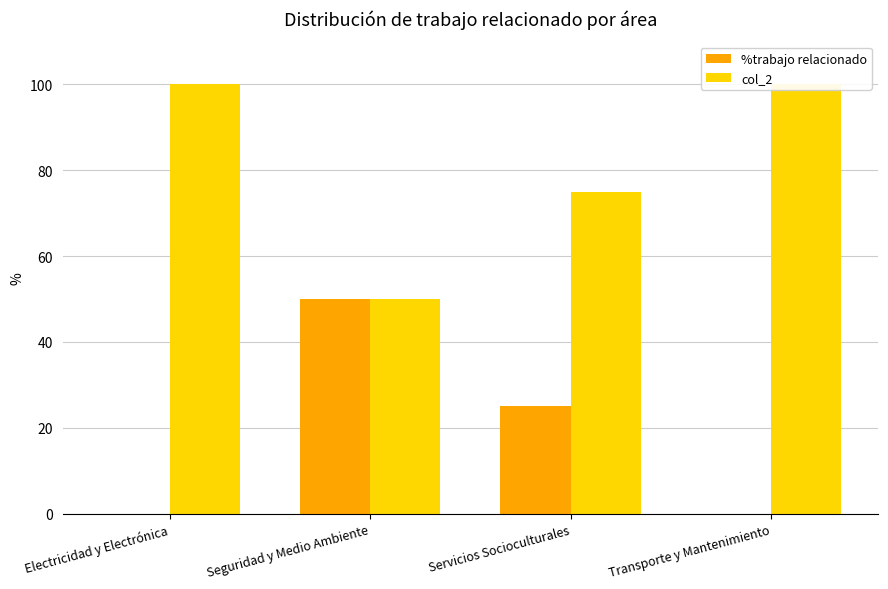

Read the col_2 value at Transporte y Mantenimiento, to the nearest 10.

100